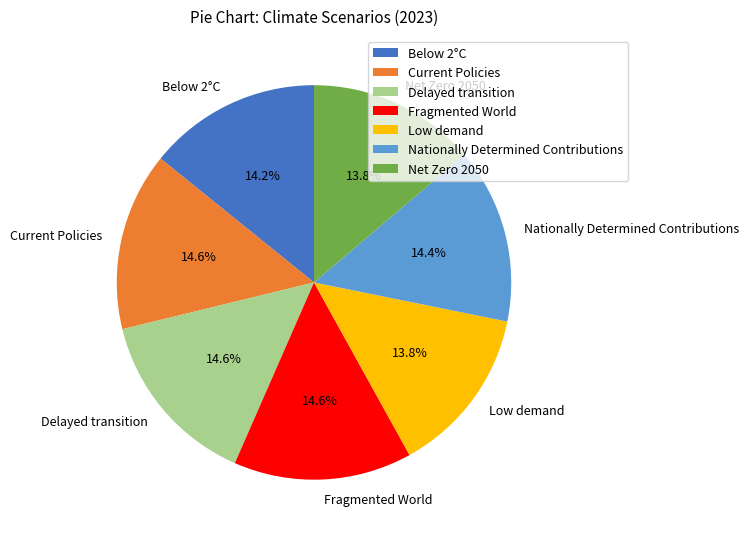

What percentage is the Current Policies slice, to the nearest percent?

15%